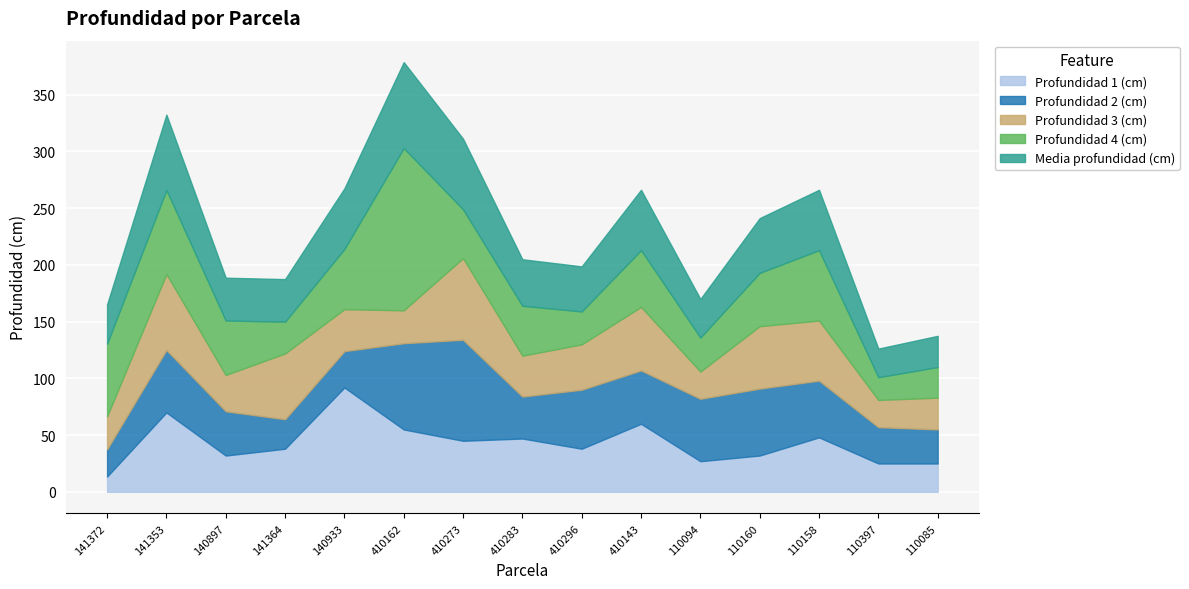

Reading right to left, extract all data points from this chart.

Profundidad 1 (cm): 110085=25.0	110397=25.0	110158=48.0	110160=32.0	110094=27.0	410143=60.0	410296=38.0	410283=47.0	410273=45.0	410162=55.0	140933=92.0	141364=38.0	140897=32.0	141353=70.0	141372=13.5
Profundidad 2 (cm): 110085=30.0	110397=32.0	110158=50.0	110160=59.0	110094=55.0	410143=47.0	410296=52.0	410283=37.0	410273=89.0	410162=76.0	140933=32.0	141364=26.0	140897=39.0	141353=55.0	141372=24.0
Profundidad 3 (cm): 110085=28.0	110397=24.0	110158=53.0	110160=55.0	110094=24.0	410143=56.0	410296=40.0	410283=36.0	410273=72.0	410162=29.0	140933=37.0	141364=58.0	140897=32.0	141353=67.0	141372=29.0
Profundidad 4 (cm): 110085=27.0	110397=20.0	110158=62.0	110160=47.0	110094=30.0	410143=50.0	410296=29.0	410283=44.0	410273=43.0	410162=143.0	140933=53.0	141364=28.0	140897=48.0	141353=74.0	141372=64.0
Media profundidad (cm): 110085=27.5	110397=25.2	110158=53.2	110160=48.2	110094=34.0	410143=53.2	410296=39.8	410283=41.0	410273=62.2	410162=75.8	140933=53.5	141364=37.5	140897=37.8	141353=66.5	141372=34.7